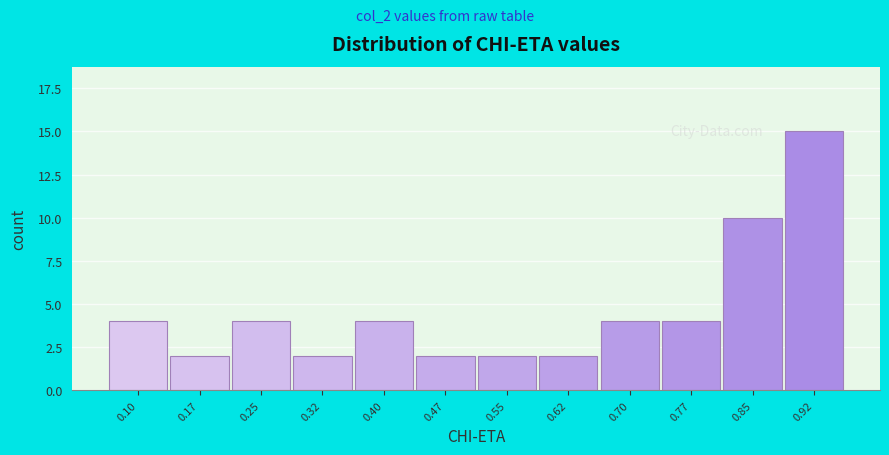

Reading left to right, what are all the values shown in this chart?

4	2	4	2	4	2	2	2	4	4	10	15